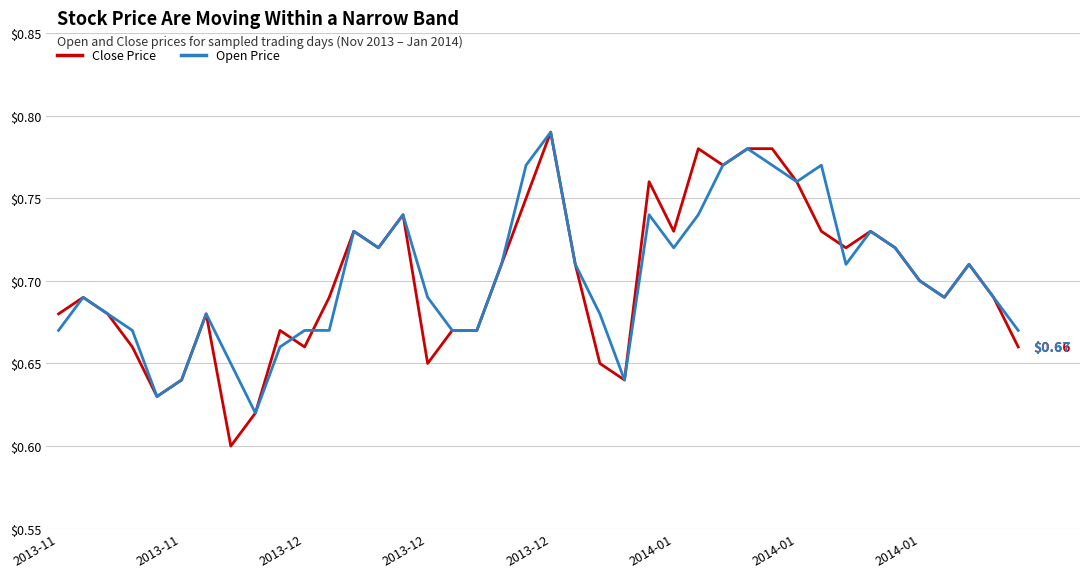

How many lines are shown in the chart?

2